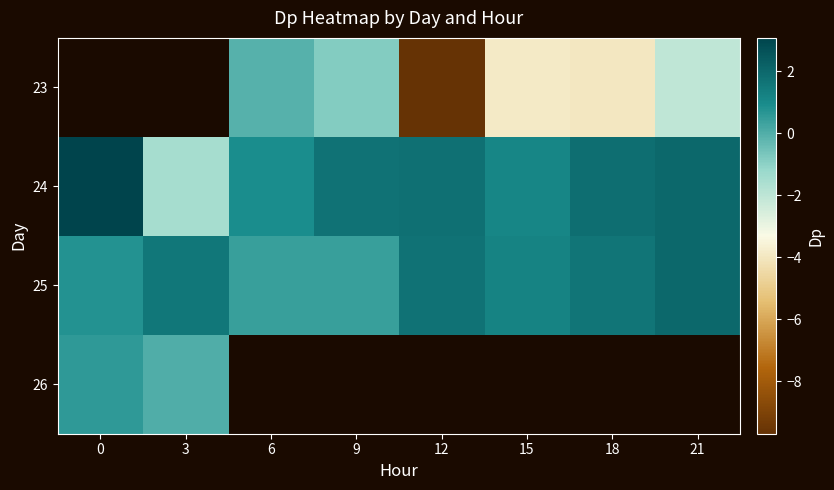

Count the number of data series in this chart.

4